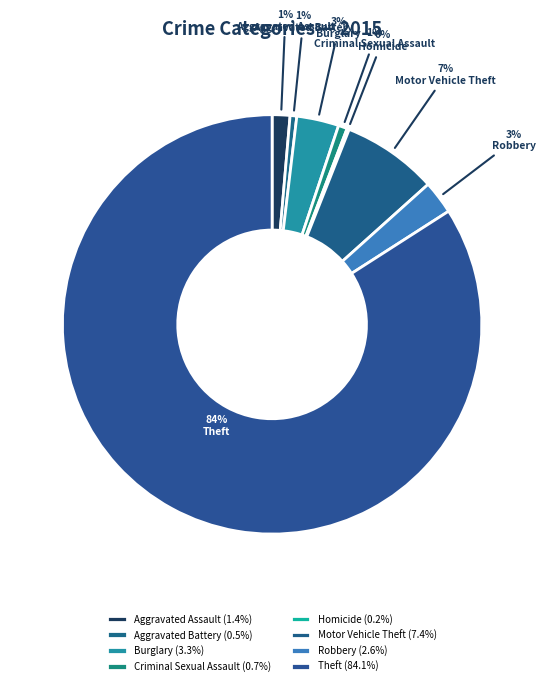

Is Aggravated Assault the majority of the pie?

No